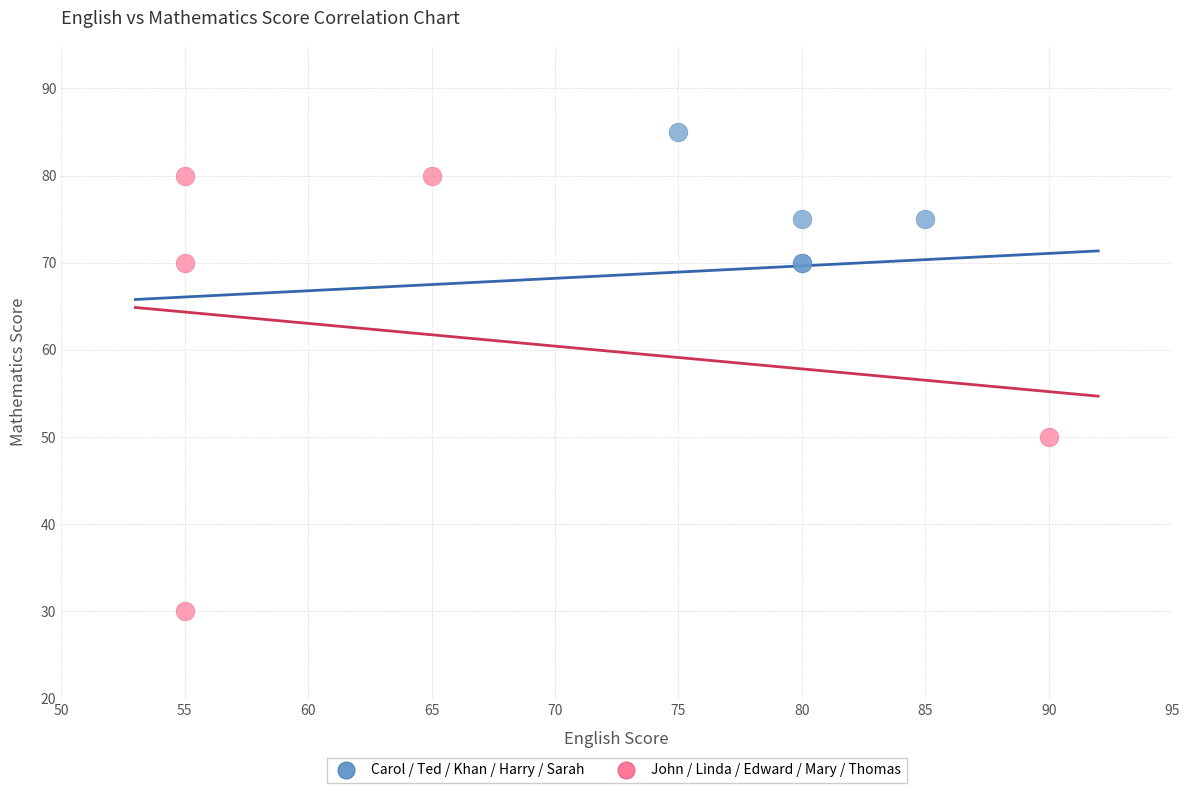

Which series reaches the minimum Y coordinate?

John / Linda / Edward / Mary / Thomas